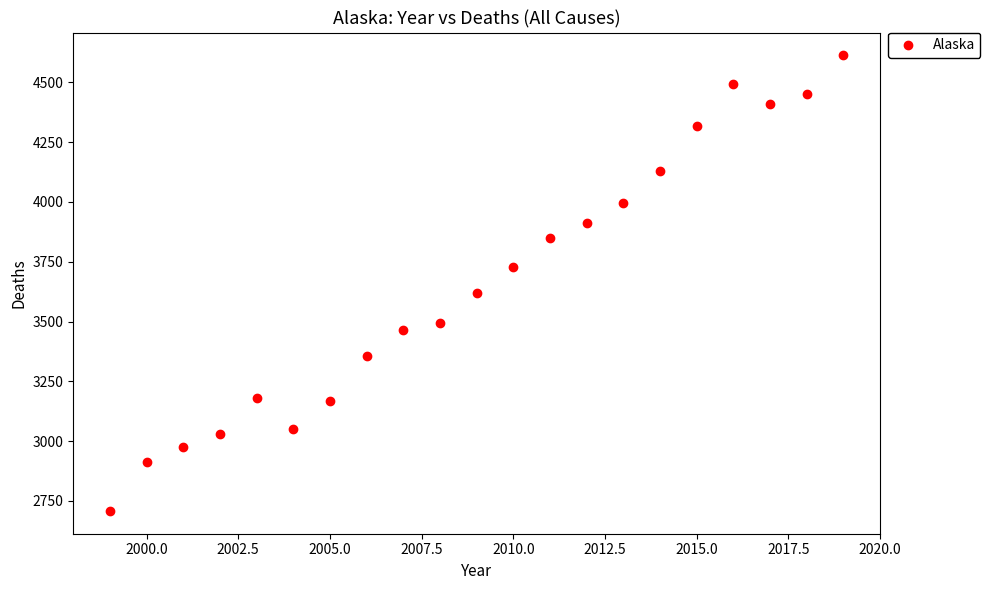

What Y value in the scatter plot is closest to 3660?

3618